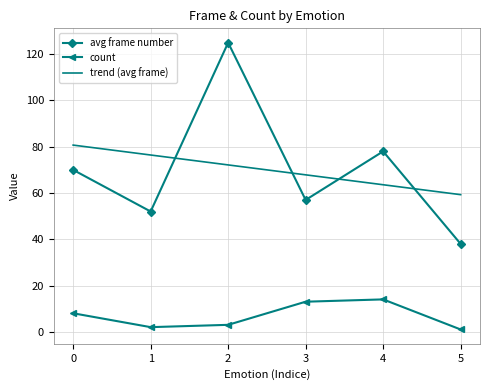

What is the average value of the trend (avg frame) series?

70.0